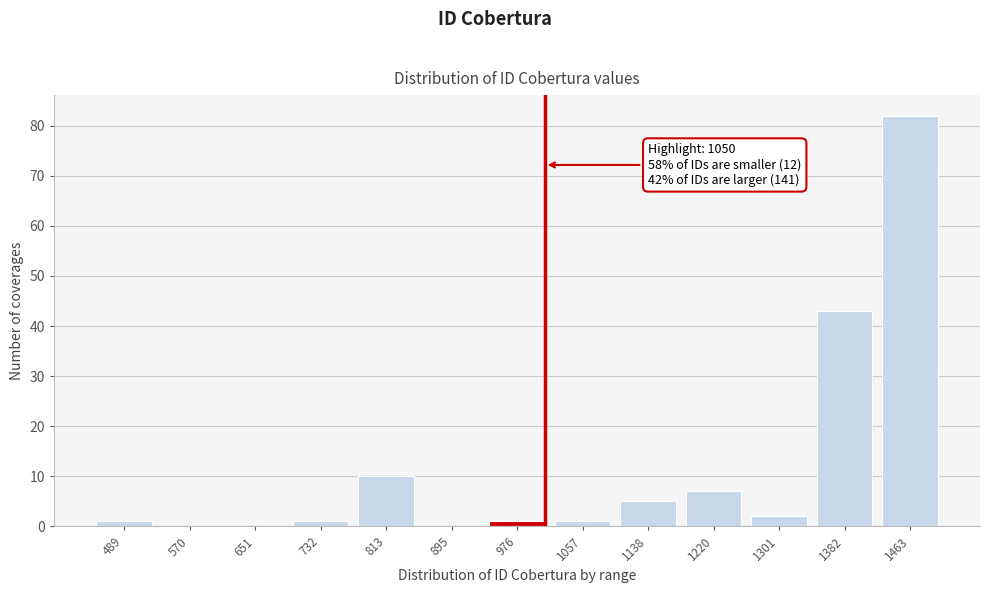

Reading left to right, extract all data points from this chart.

489=1	570=0	651=0	732=1	813=10	895=0	976=1	1057=1	1138=5	1220=7	1301=2	1382=43	1463=82